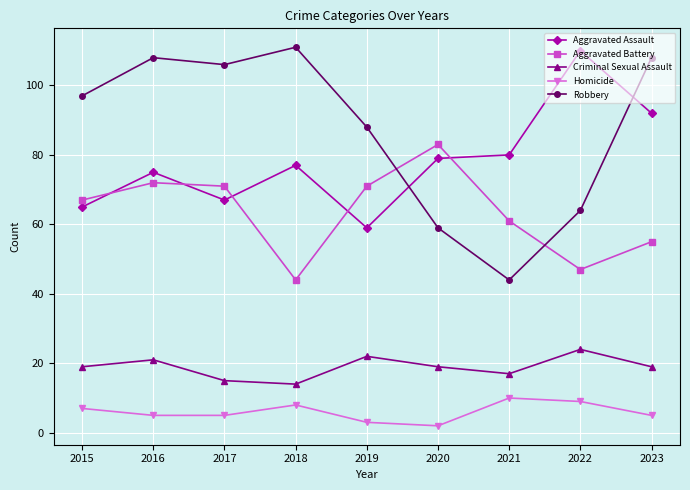

How many Homicide values are between 5 and 8?

5